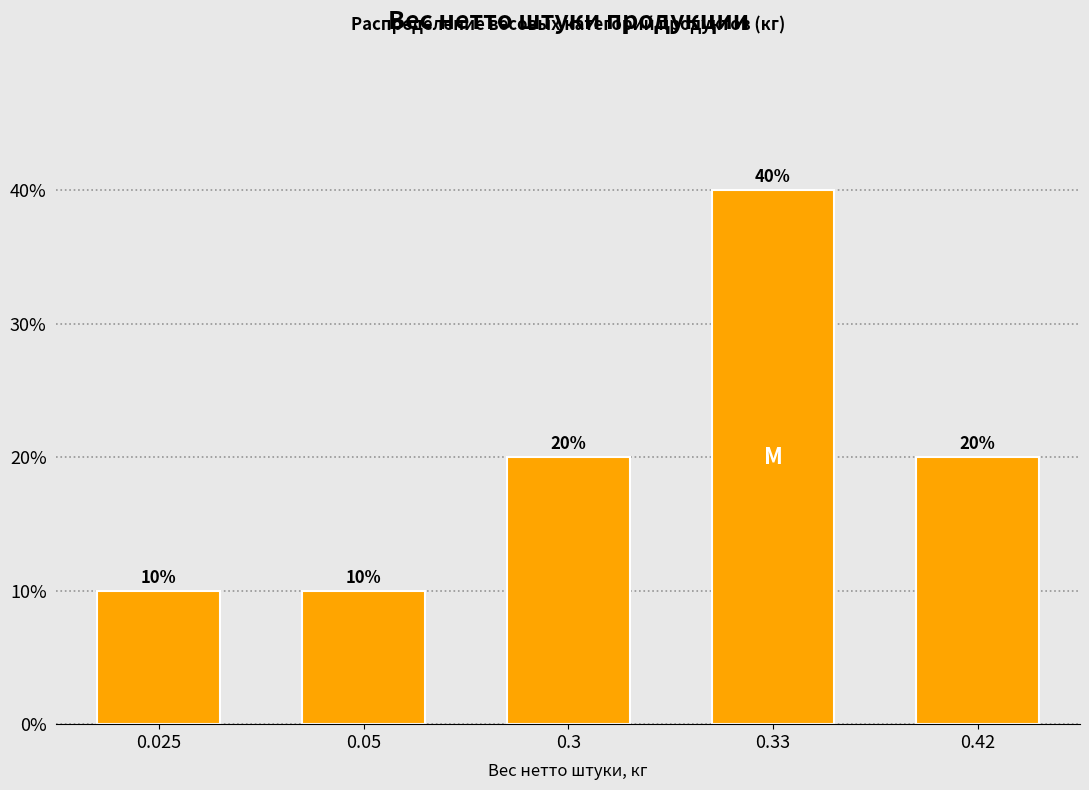

Reading right to left, what are all the values shown in this chart?

0.42=20	0.33=40	0.3=20	0.05=10	0.025=10